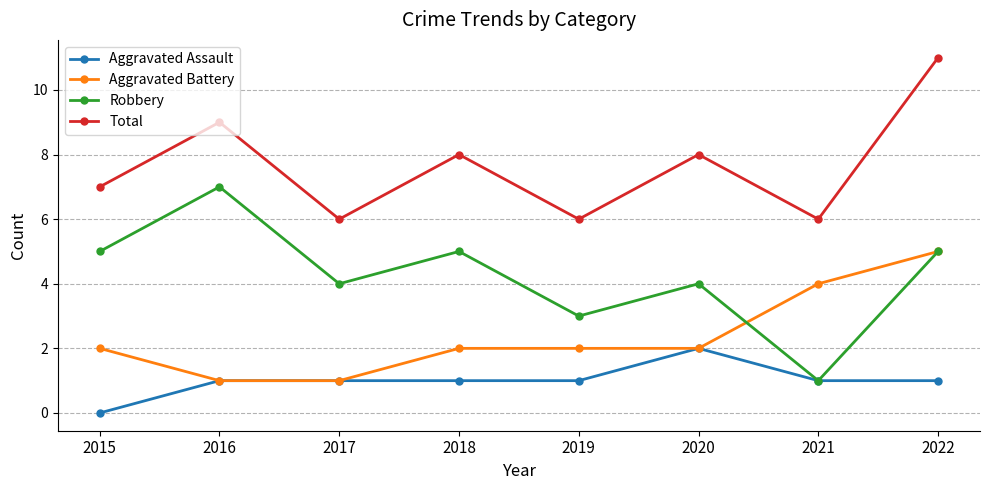

Between which two adjacent categories do Robbery and Aggravated Battery first intersect?

2020 and 2021